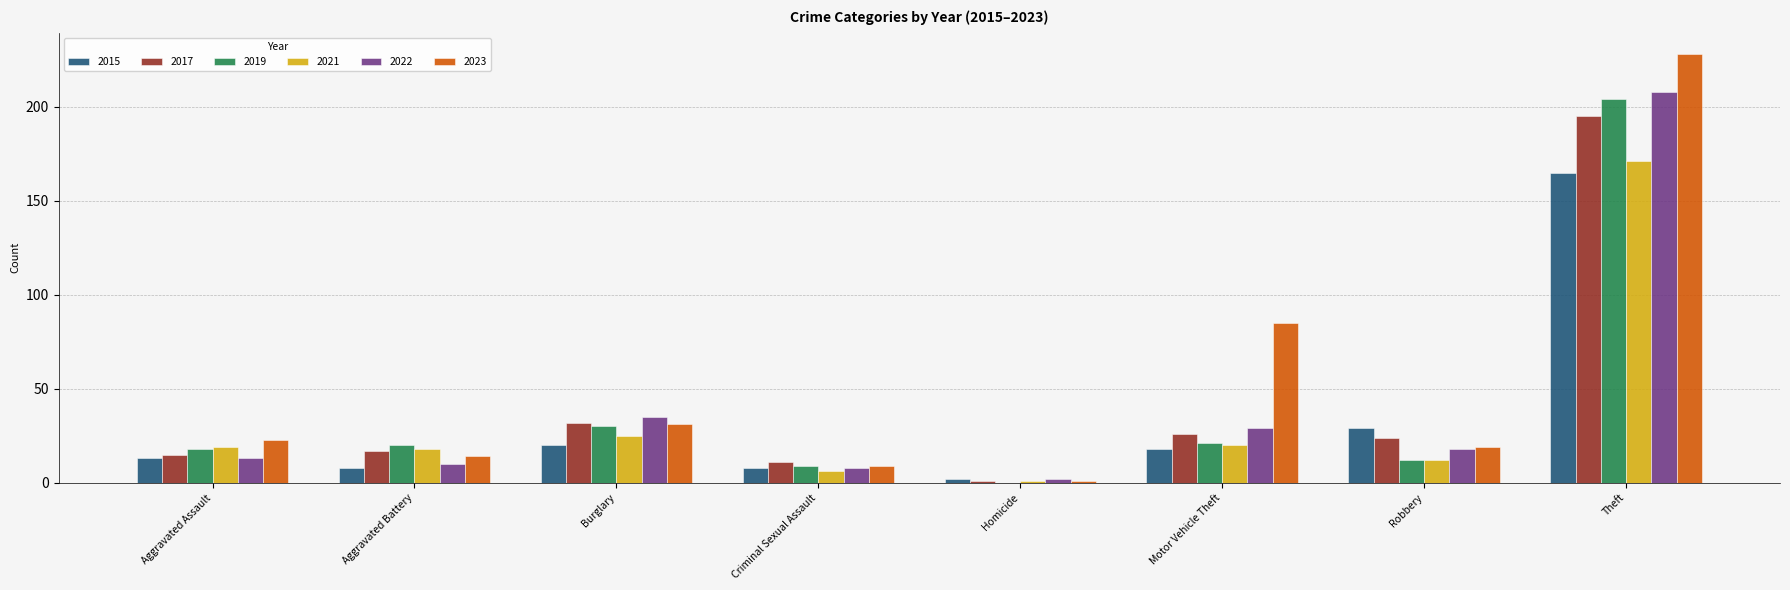

What is the sum of all 2019 values?

314